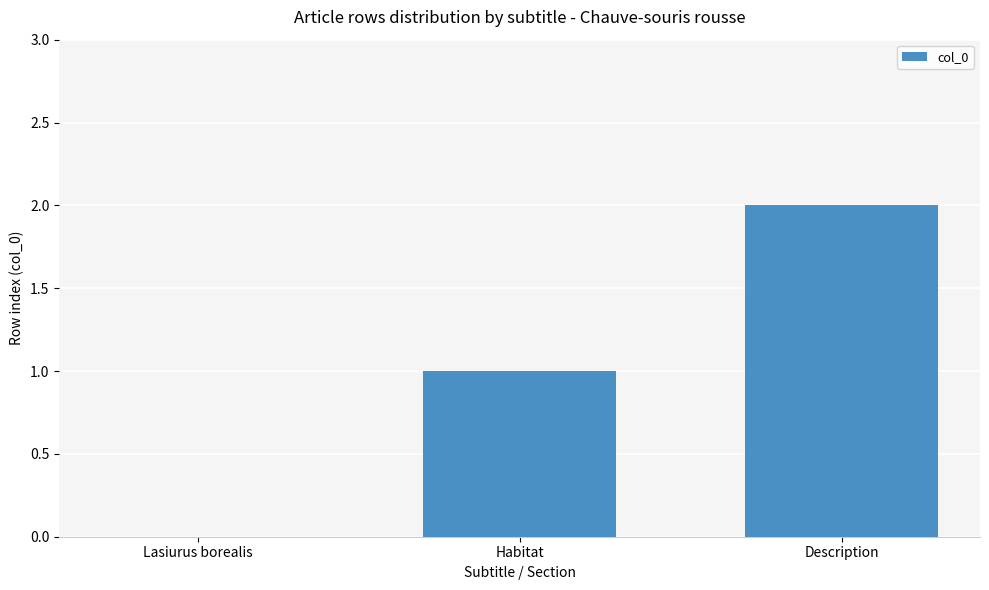

At which category does the chart reach its peak across all series?

Description